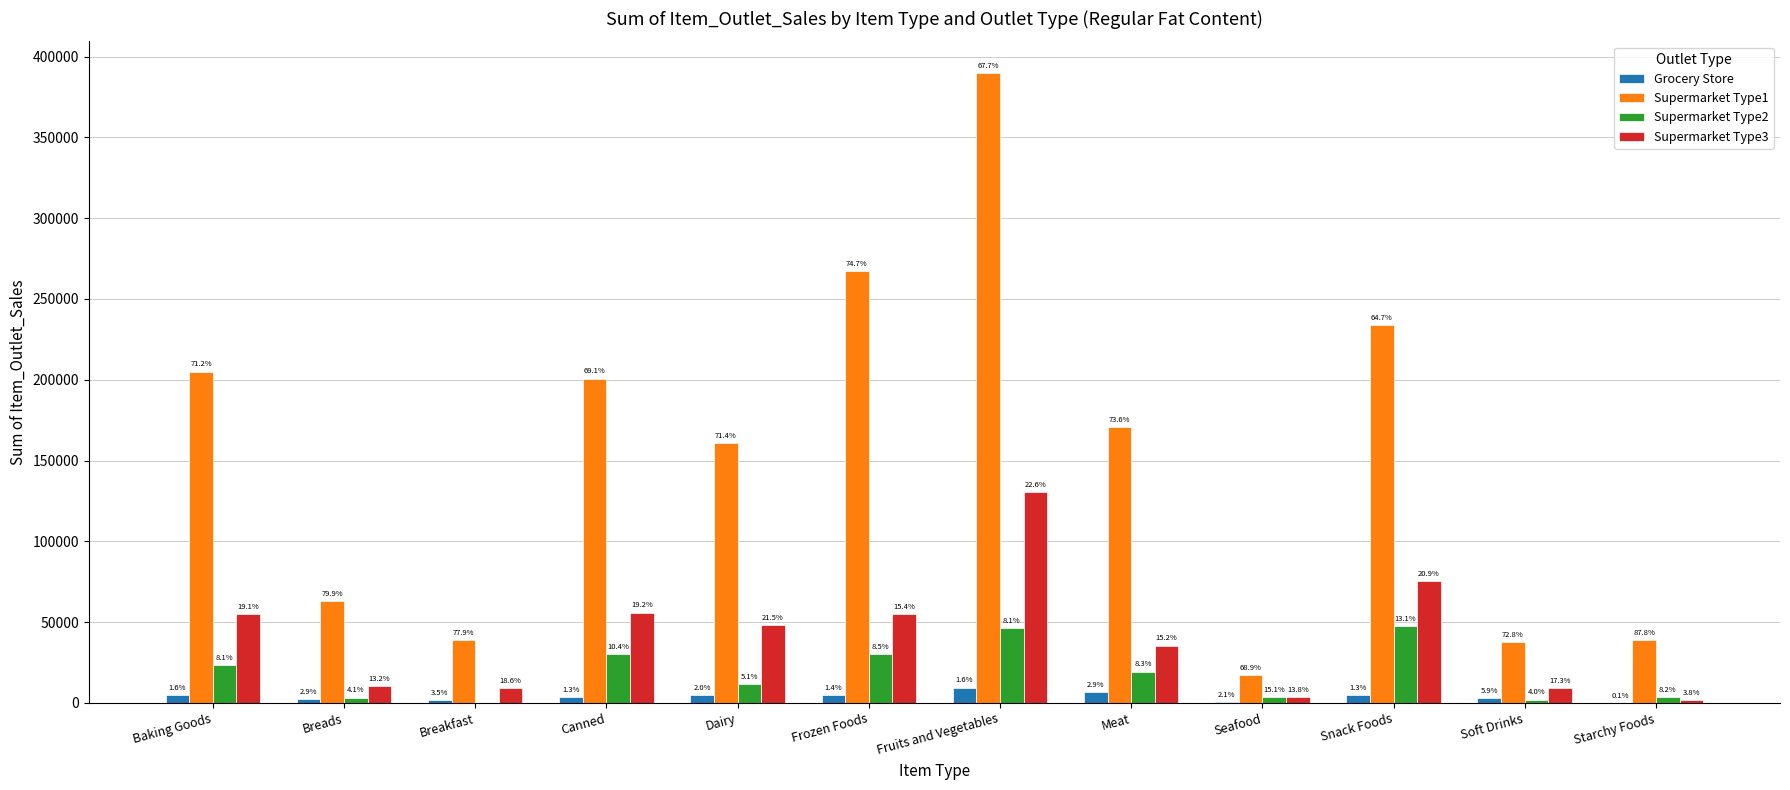

Are the bars horizontal?

No